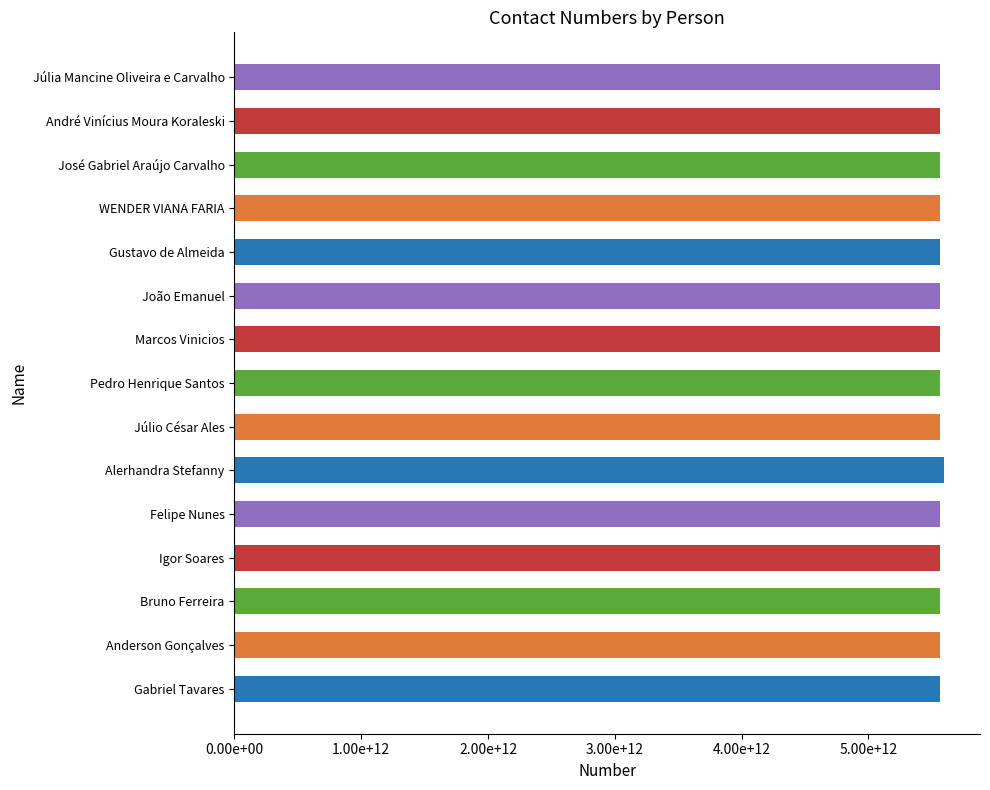

Are the bars horizontal?

Yes